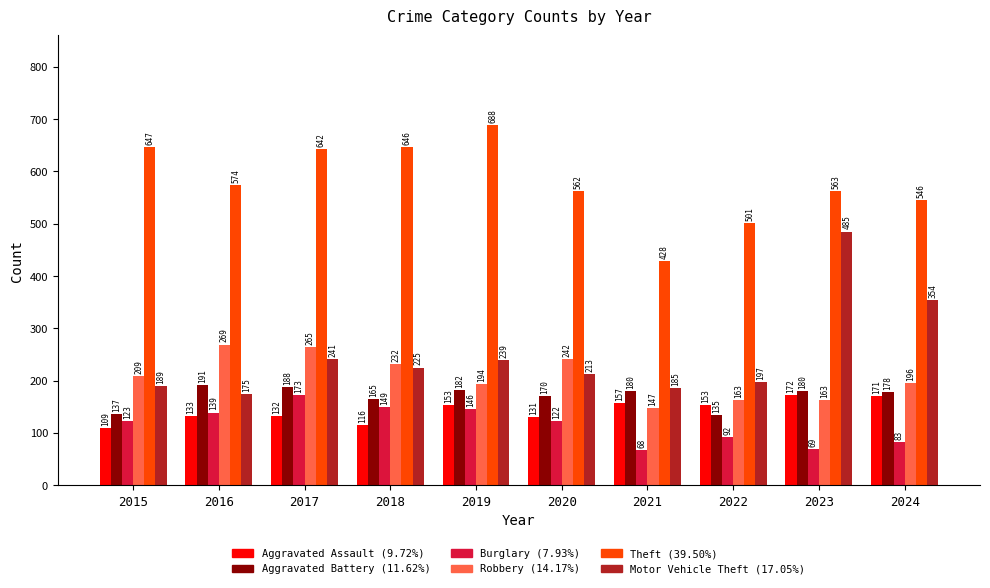

How many series are shown in this chart?

6